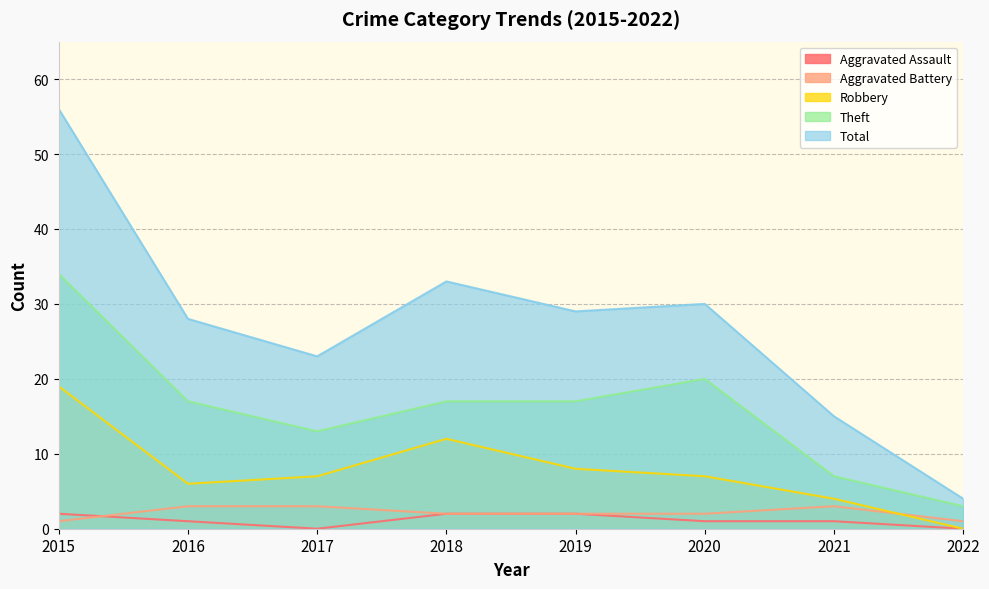

What is the total value across all series at 2020?

60